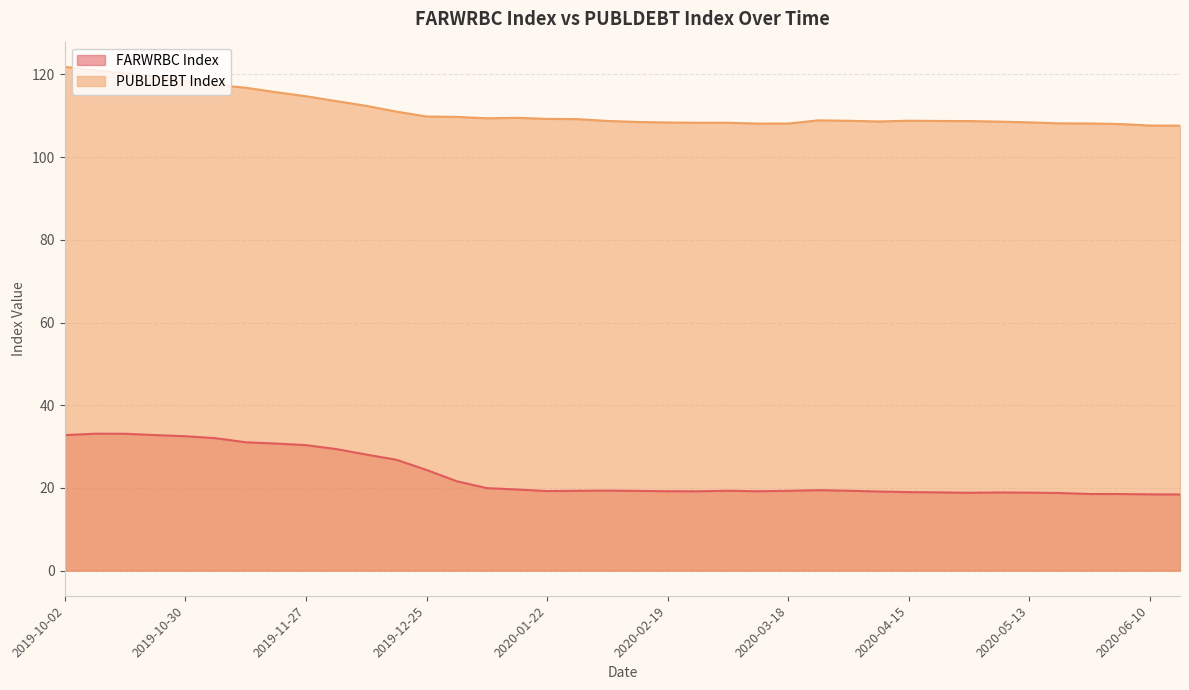

What is the label of the 15th point from the right?

2020-03-11